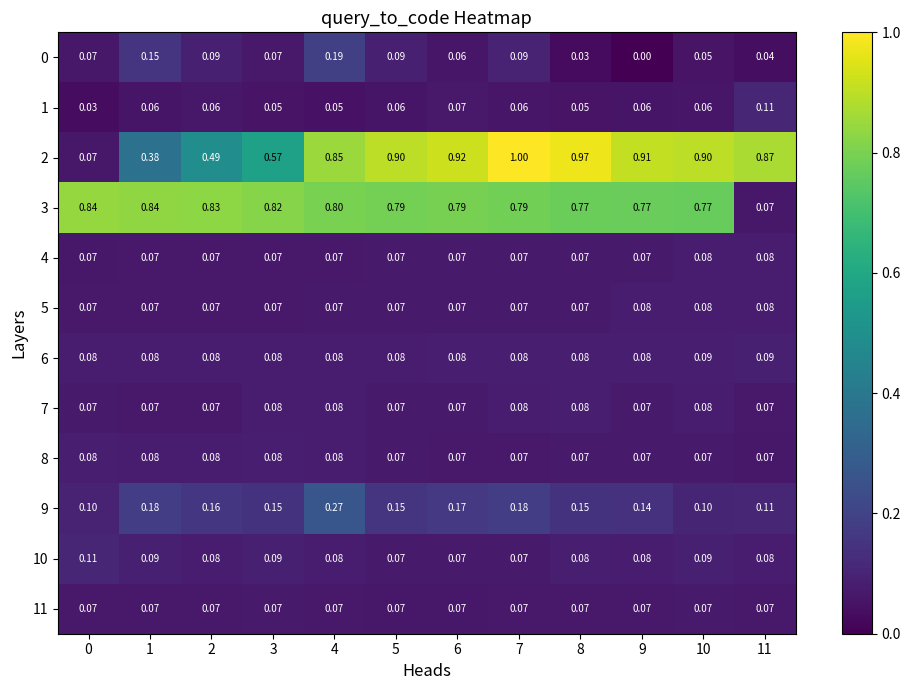

Is the value of 2 at 0 greater than the value of 9 at 1?

No